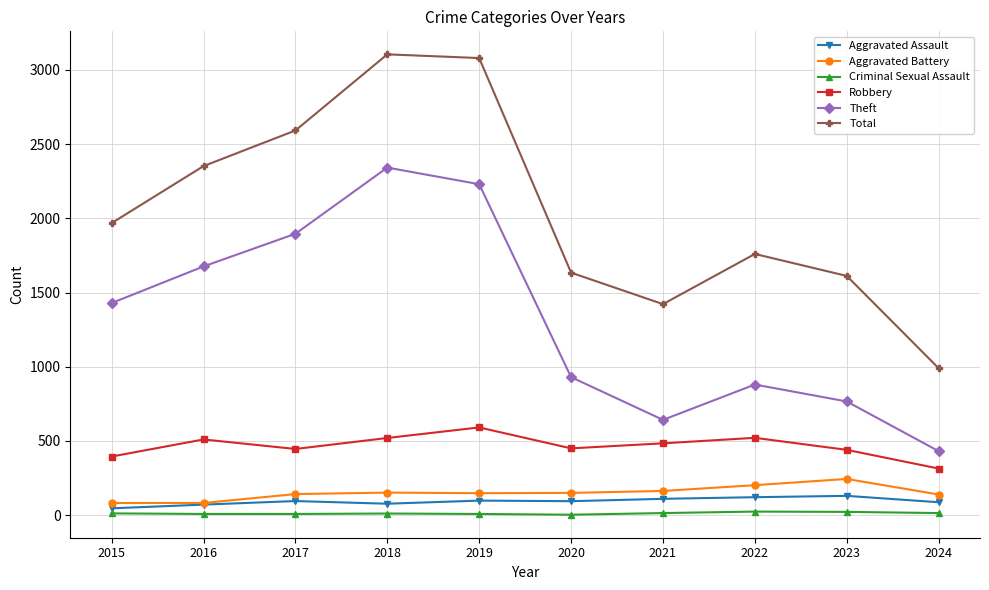

Is the value of Robbery at 2021 greater than the value of Aggravated Battery at 2021?

Yes